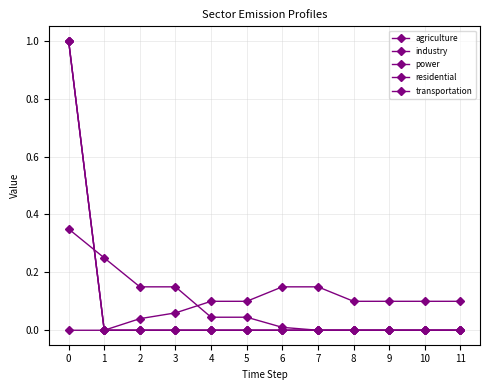

True or false: industry has more than 0 interior local peaks.

False